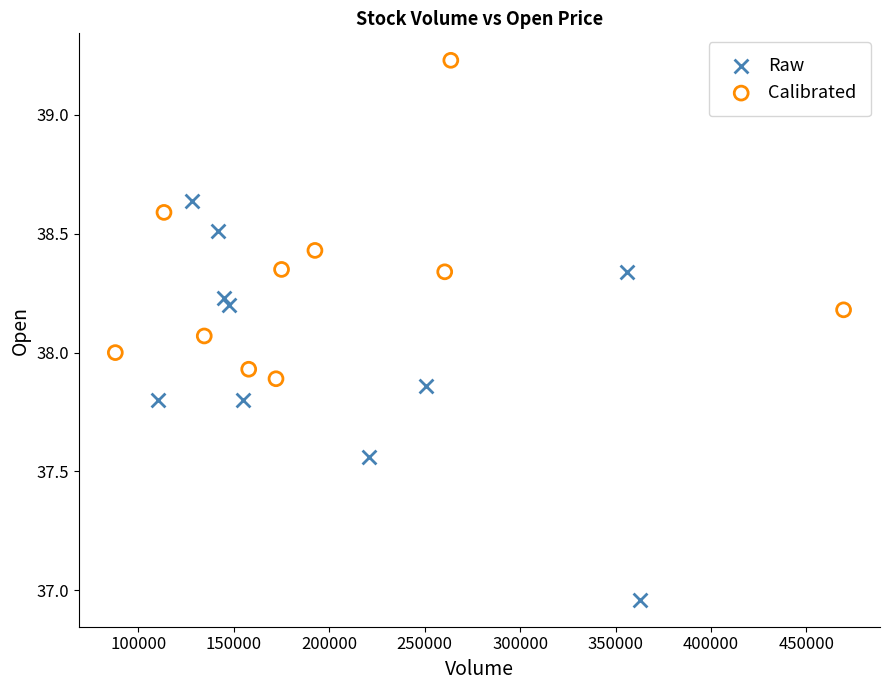

Which series reaches the minimum Y coordinate?

Raw